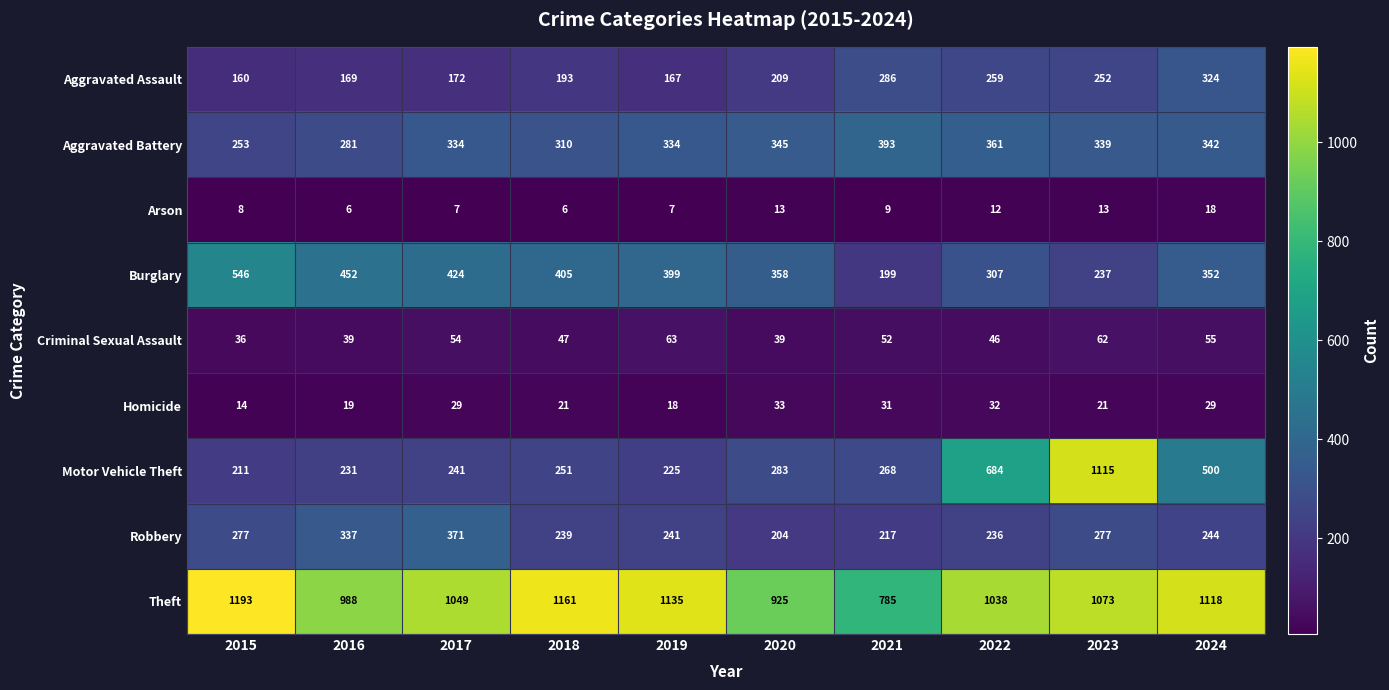

Where does the Arson series first go above 9?

2020